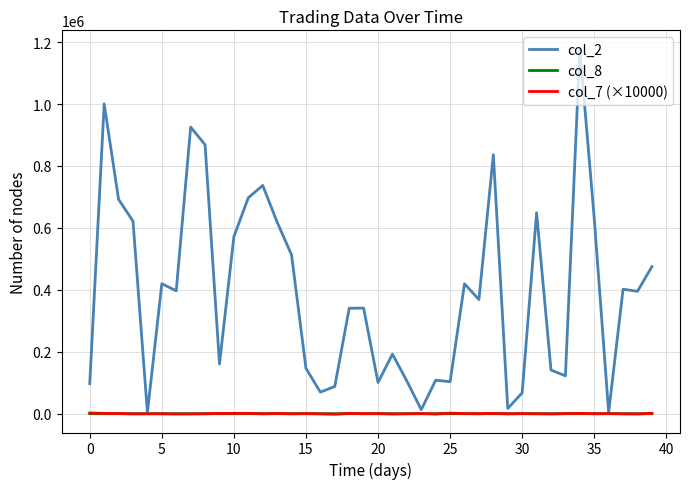

What is the difference between the maximum and minimum values in the col_7 (×10000) series?

4000.0